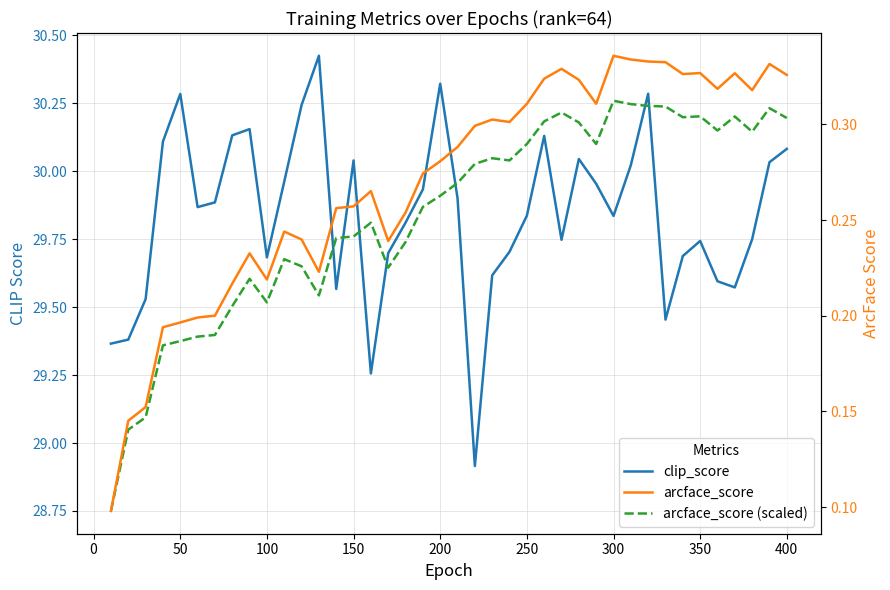

In clip_score, how many points are lower than both neighbors (excluding endpoints)?

9